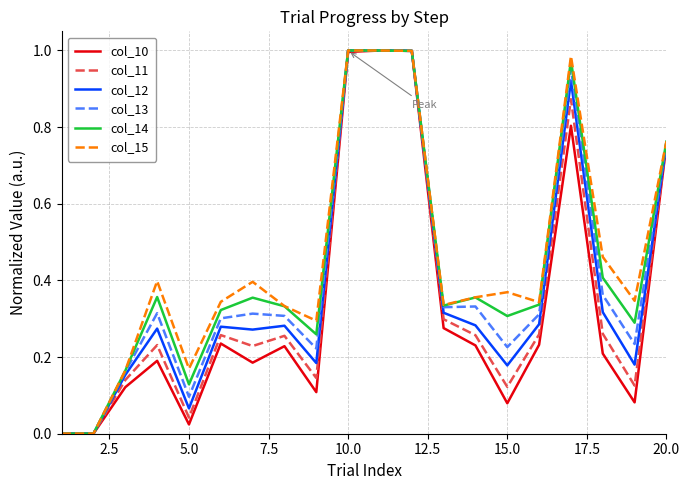

True or false: col_11 has more than 1 points higher than both neighbors.

True